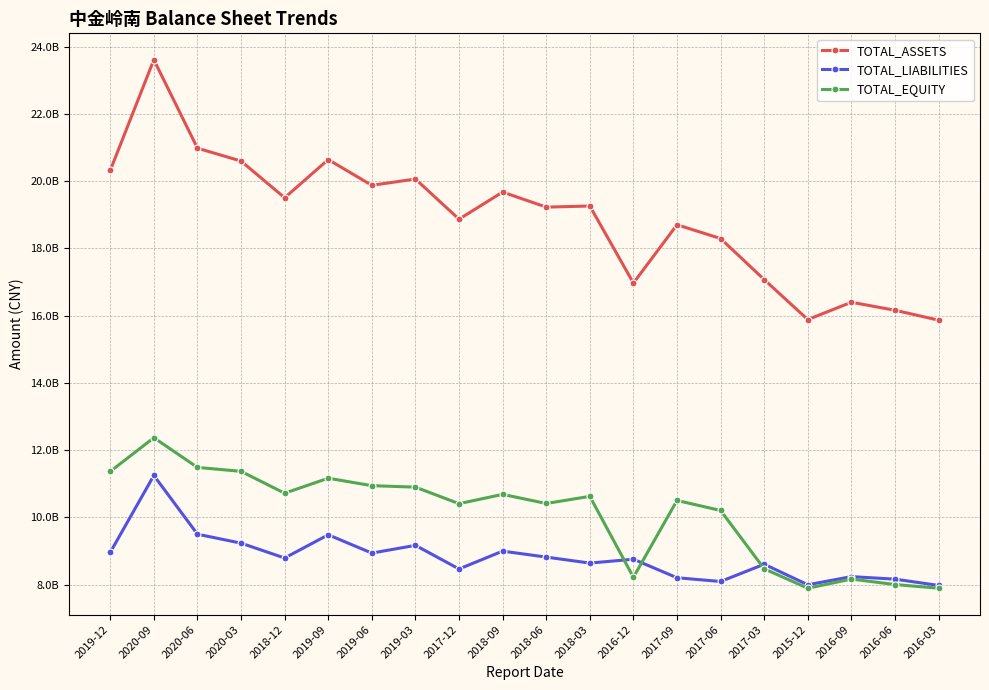

Is this an area chart (filled region under the line)?

No